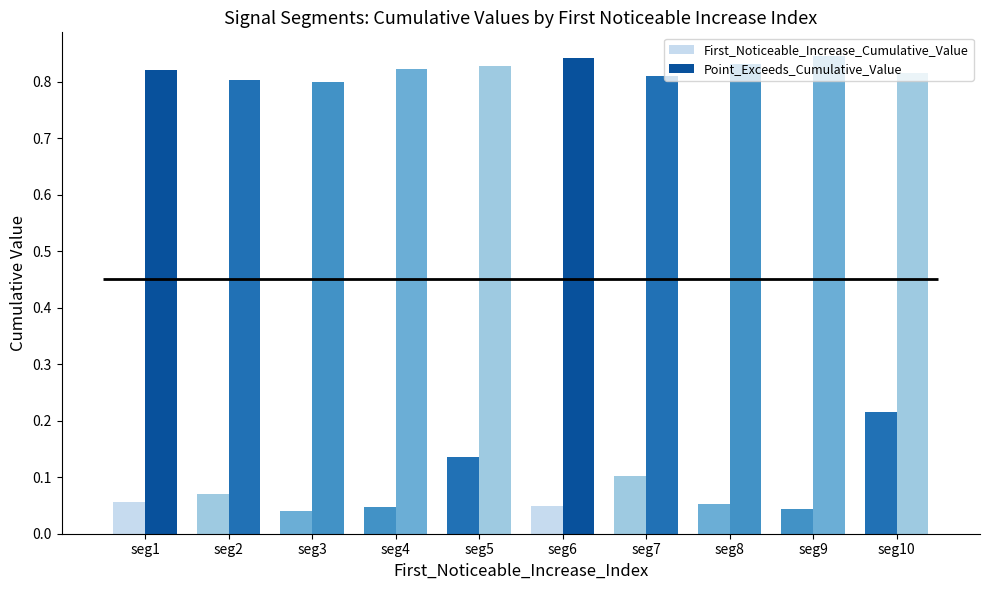

Which series has the largest total across all categories?

Point_Exceeds_Cumulative_Value